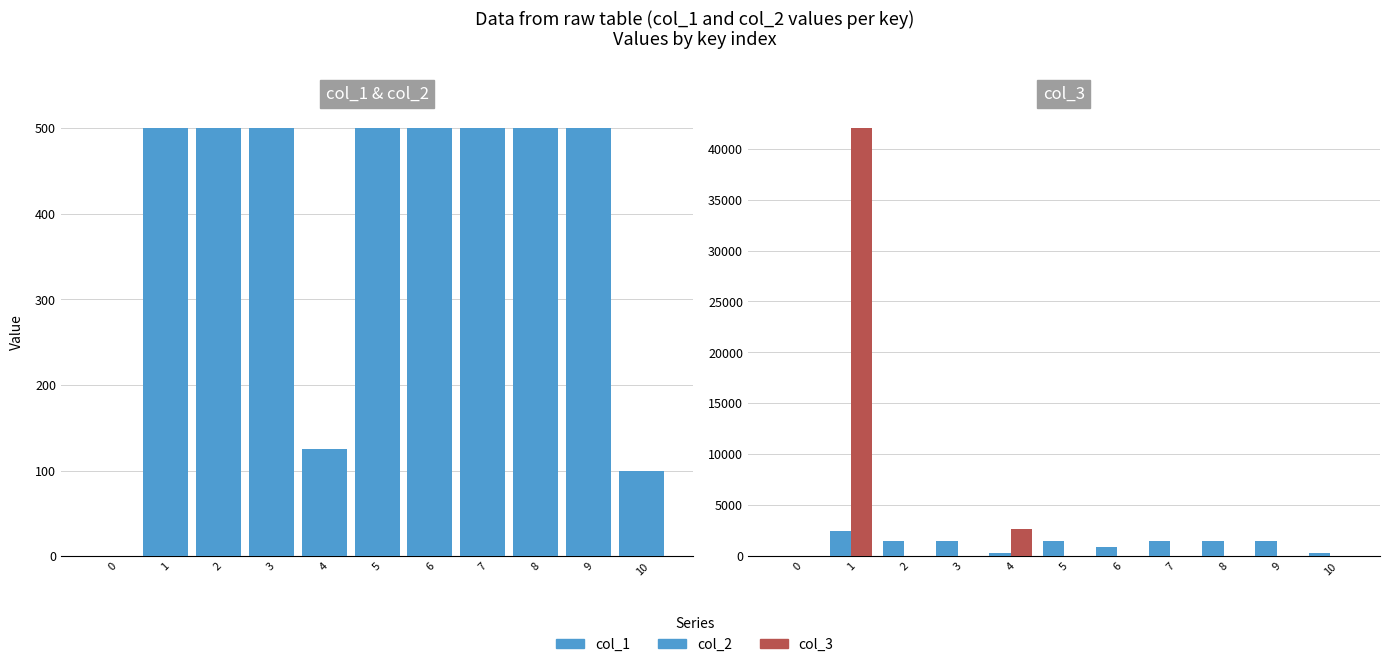

How many data points in col_1 are less than 500?

3